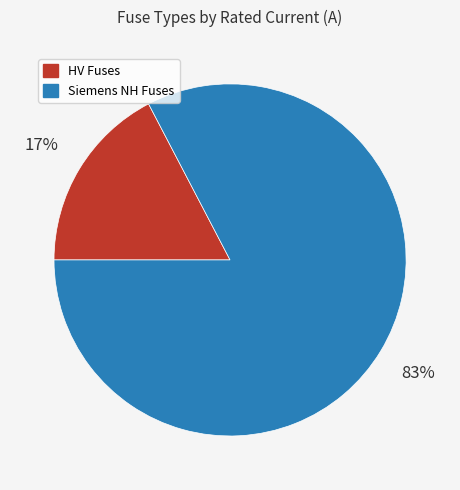

Is there any slice that represents more than half of the pie?

Yes